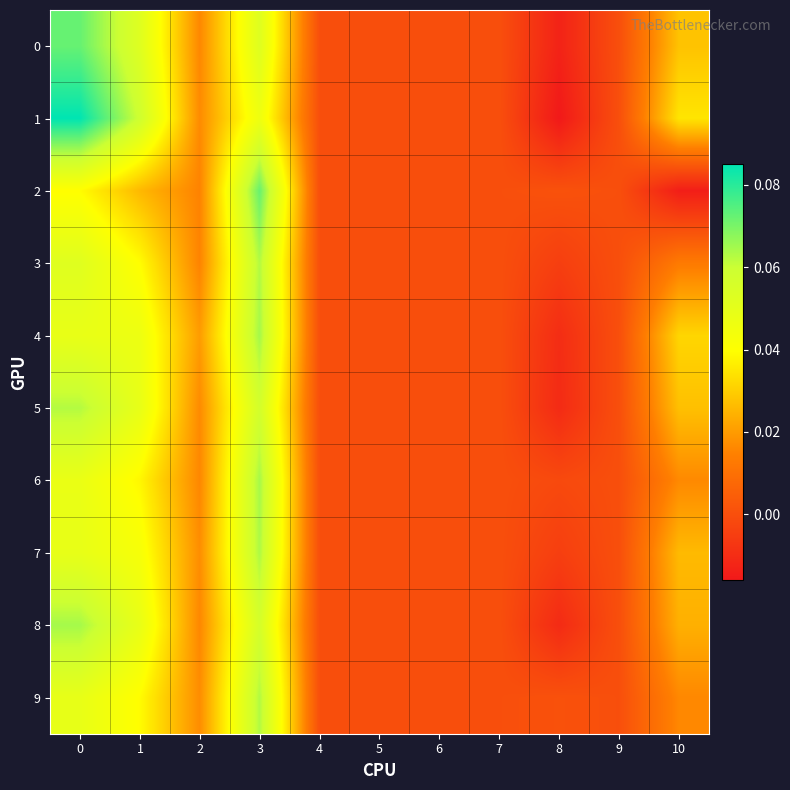

Which series has the widest spread of values?

1